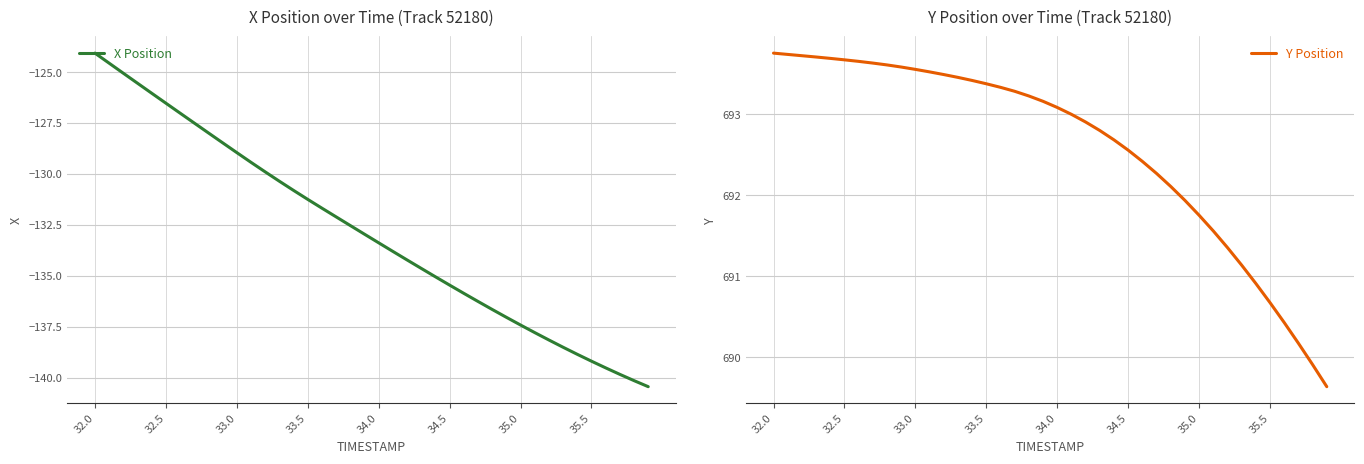

List the series in order of their overall mean, lowest first.

X Position, Y Position